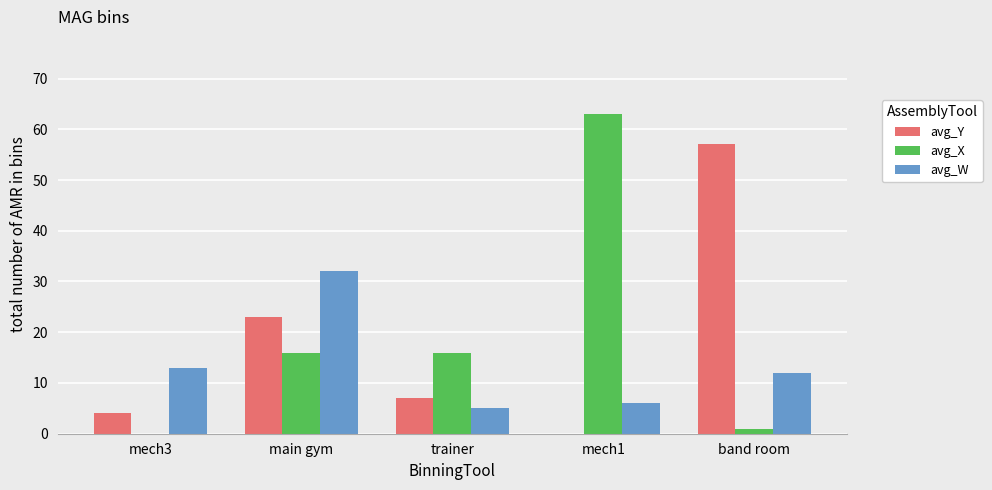

What is the difference between the avg_X values at band room and main gym?

15